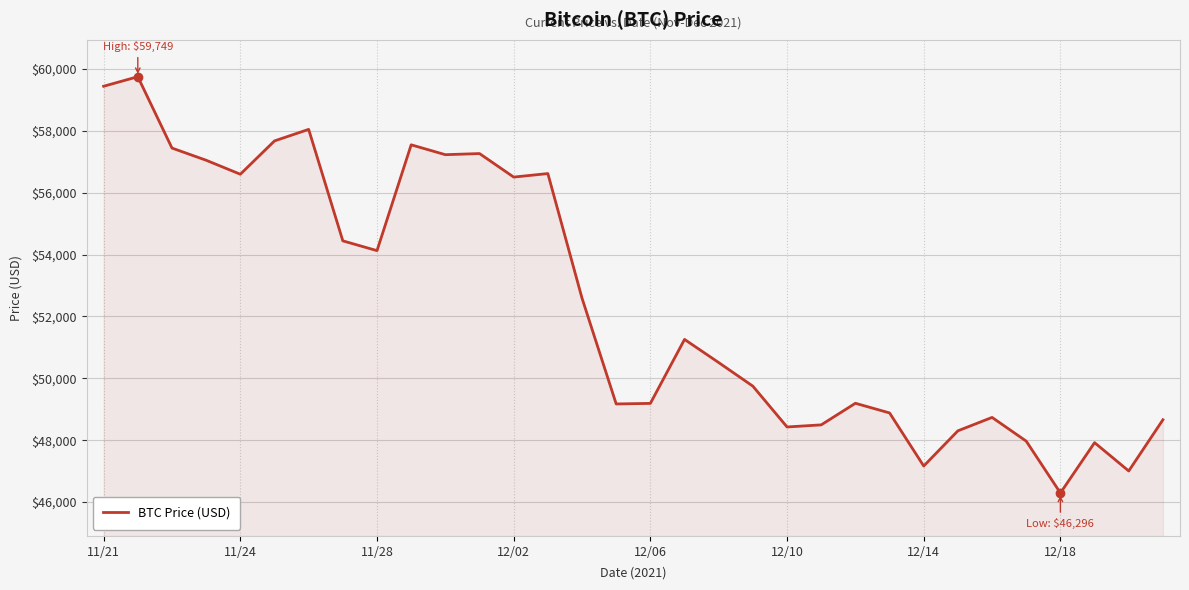

What is the difference between the maximum and minimum values?

13453